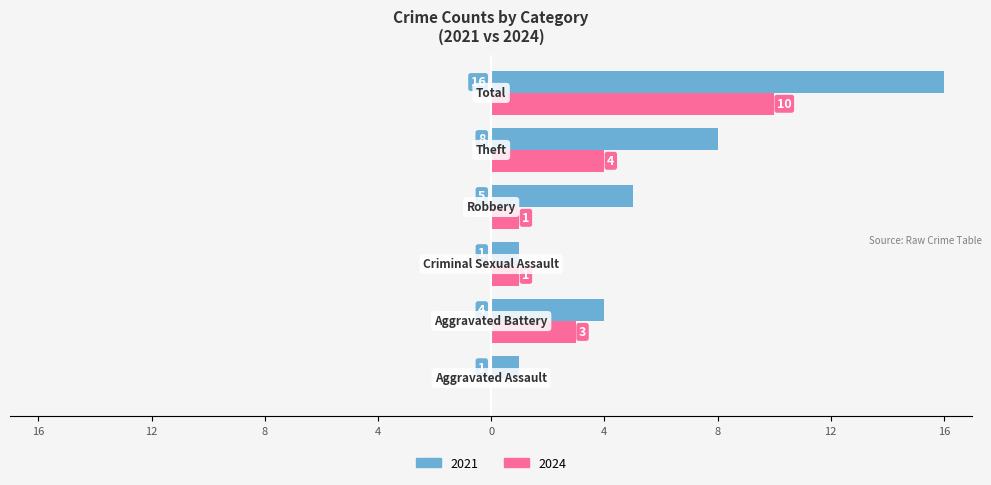

What are all the series names shown in the legend?

2021, 2024